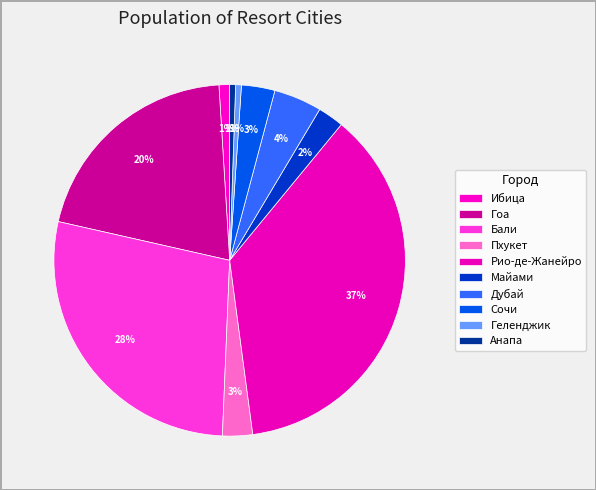

Count the number of slices in the pie.

10